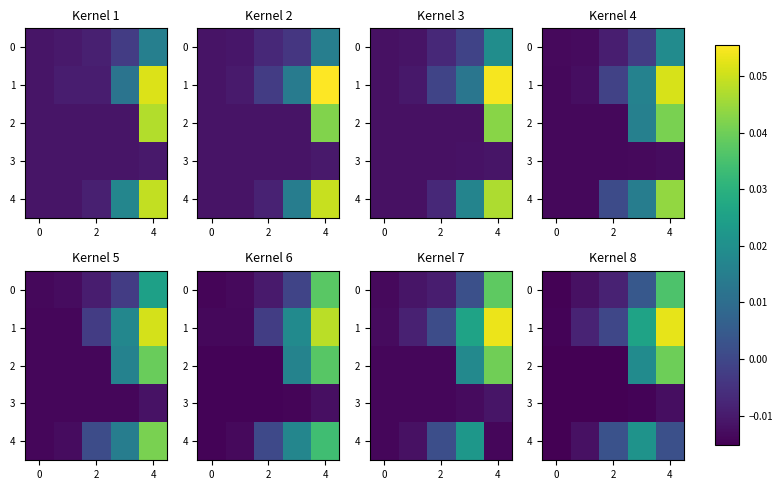

How many distinct data groups are displayed?

5